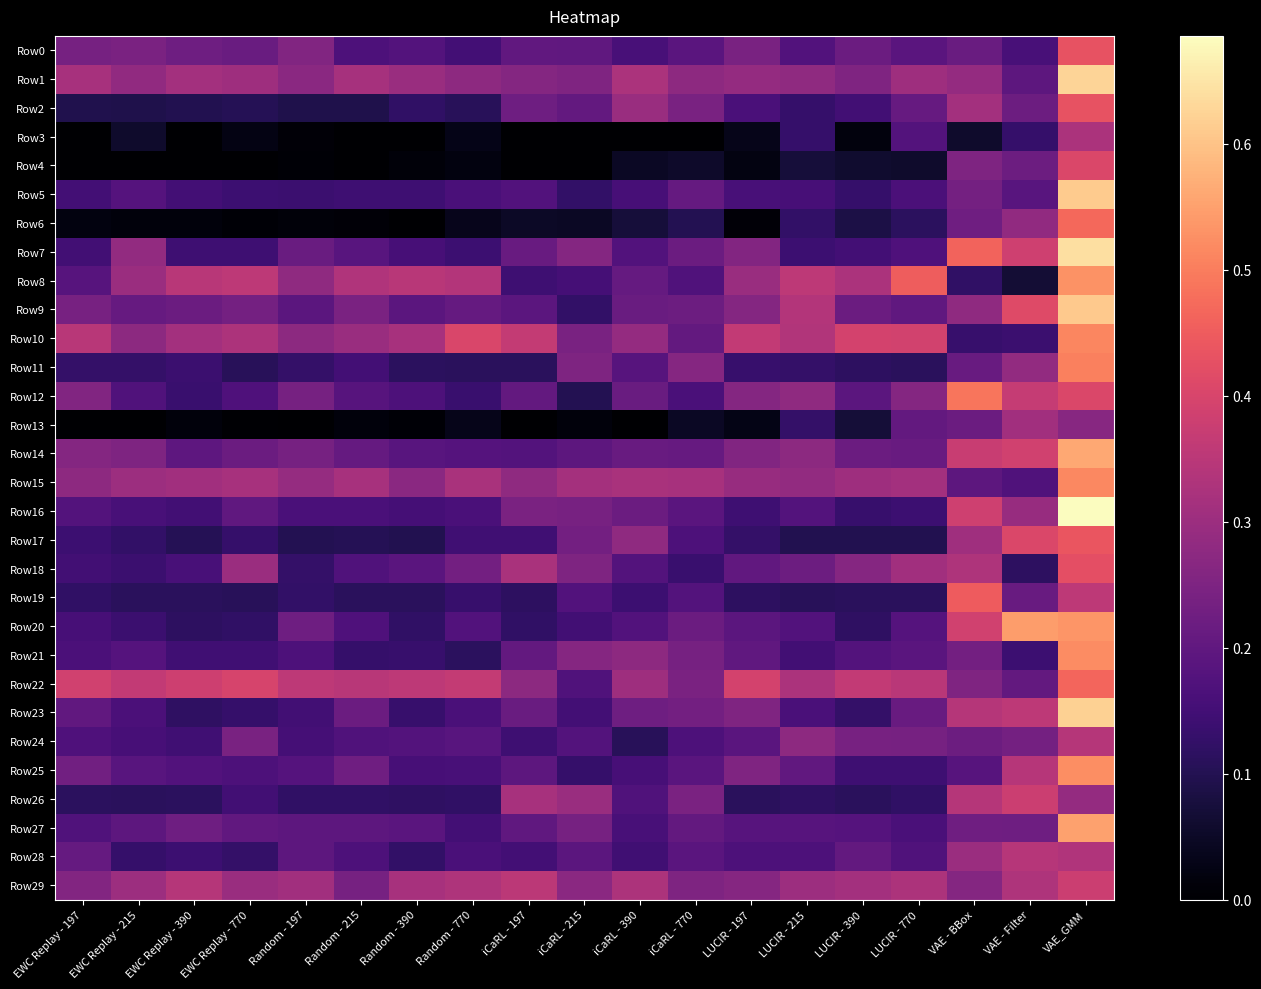

At which category is the sum across all series the highest?

VAE_GMM